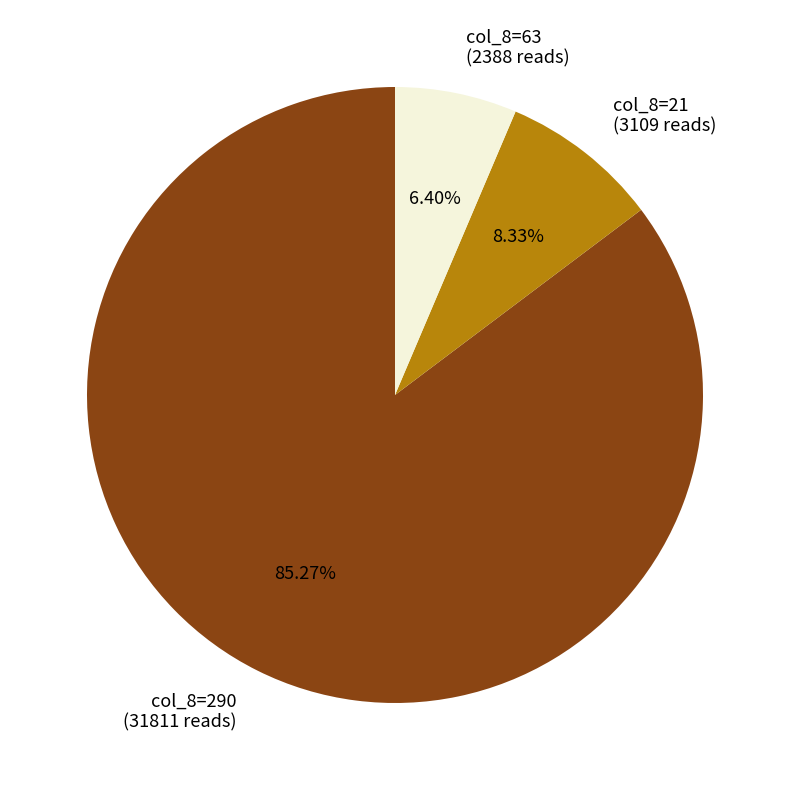

Which slice represents more than half of the pie?

col_8=290 (31811 reads)